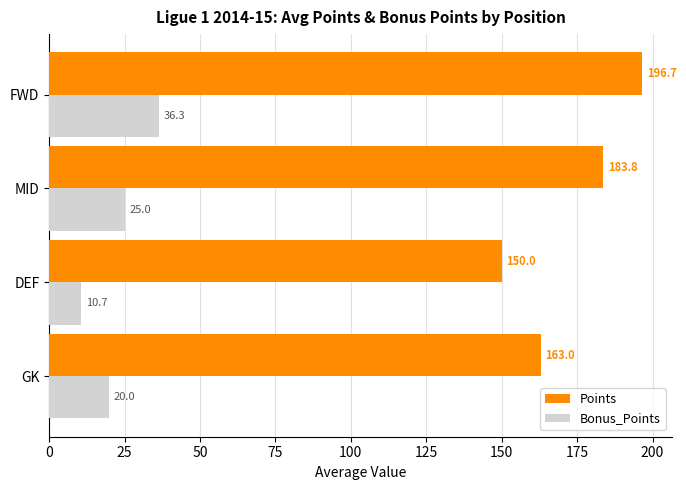

What is the sum of the Points values at MID and GK?

346.8